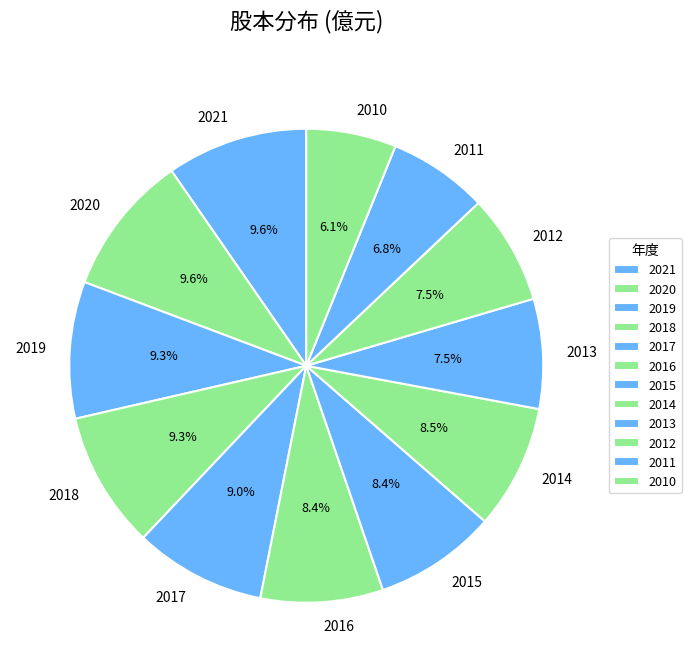

What is the ratio of the value at 2017 to the value at 2014?

1.1